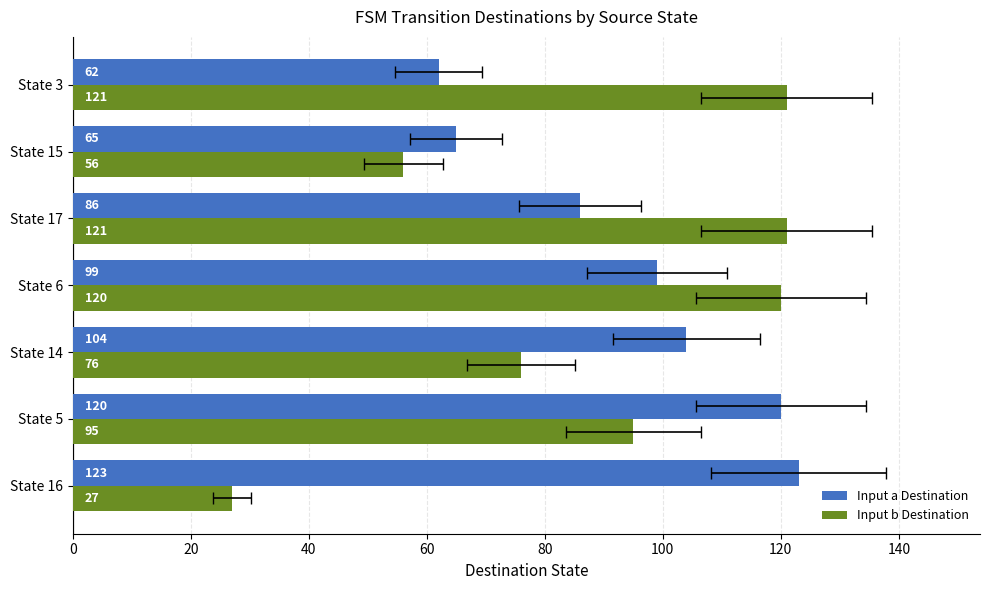

Are the bars grouped side by side (vs. stacked)?

Yes